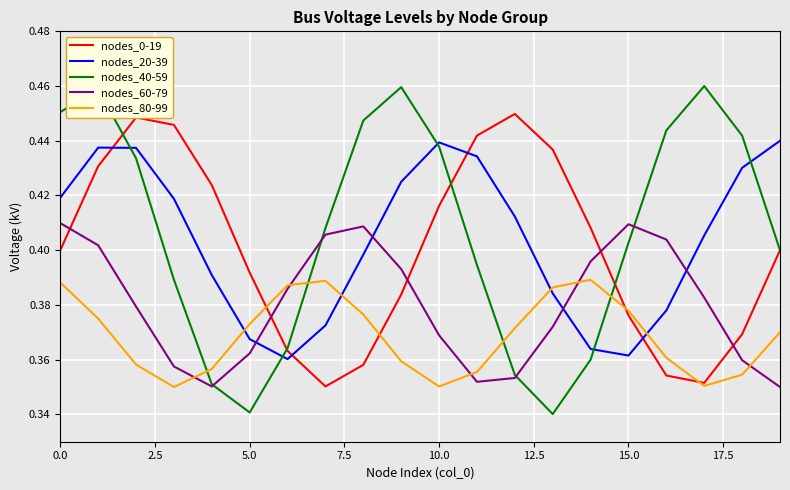

What are all the series names shown in the legend?

nodes_0-19, nodes_20-39, nodes_40-59, nodes_60-79, nodes_80-99